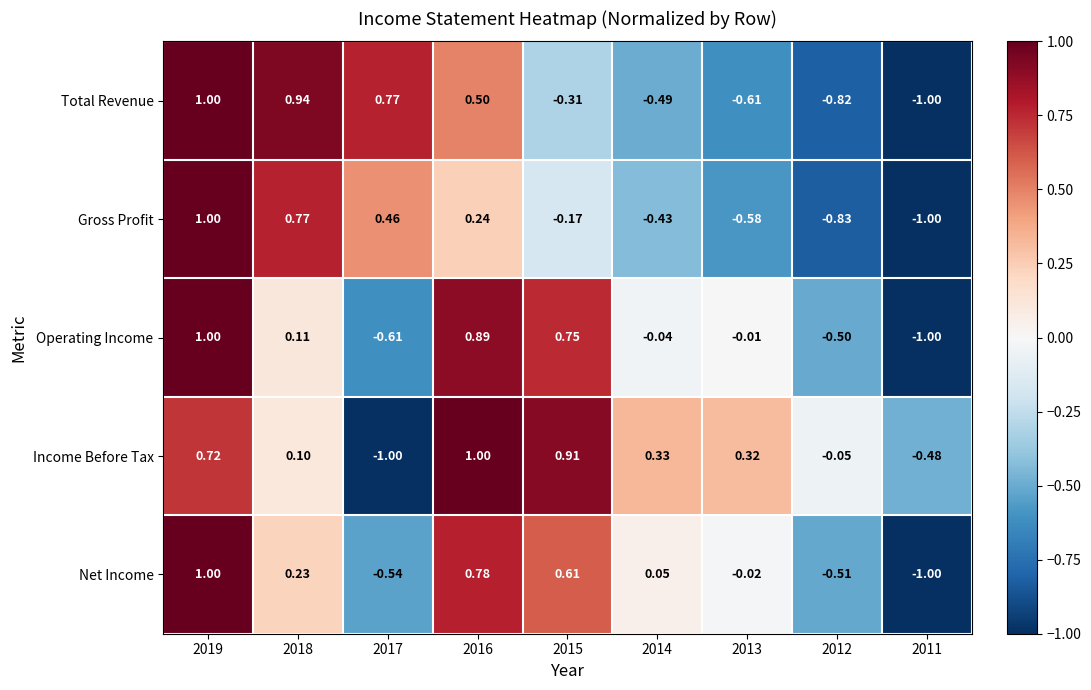

At how many categories does at least one series exceed 0?

7